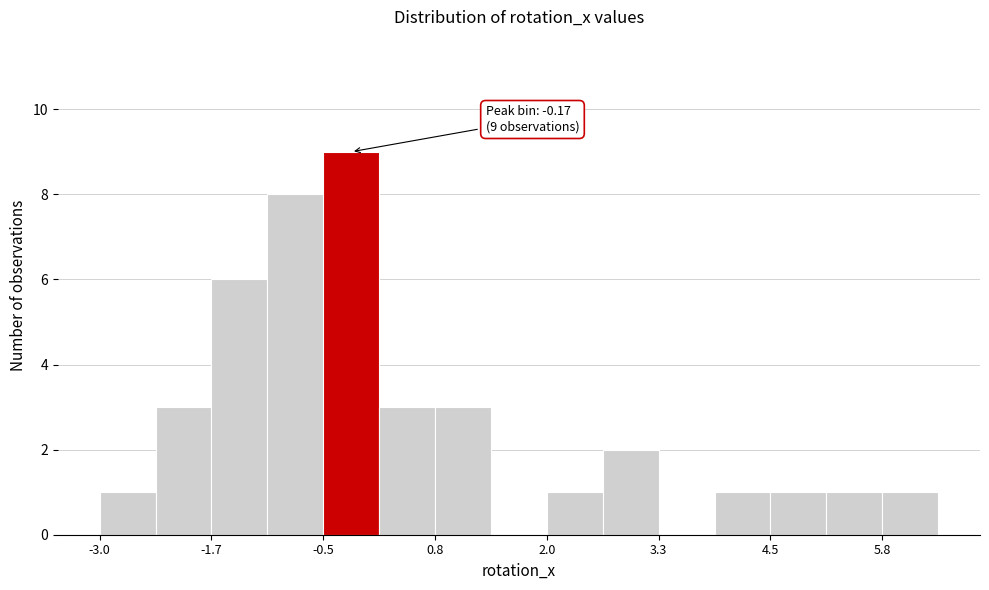

Around what value on the x-axis is the tallest bar? Give the approximate position of its centre, as read against the axis.

-0.2